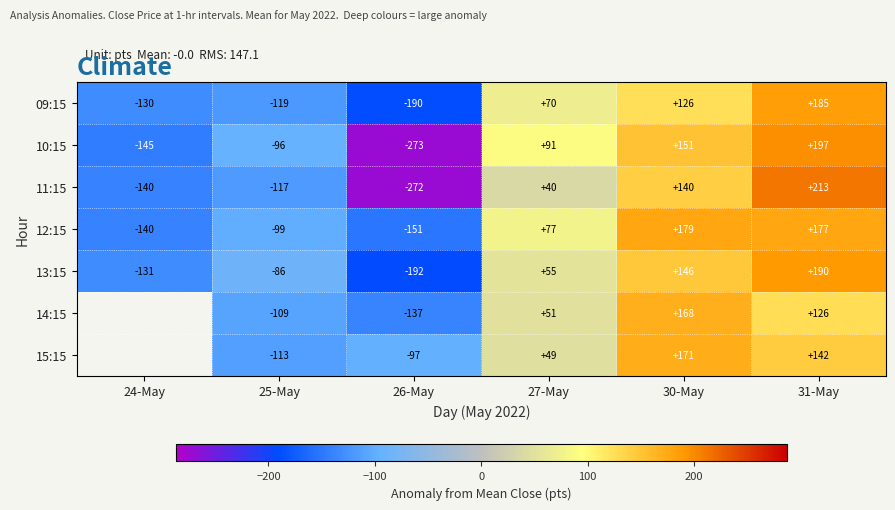

Is the value of 13:15 at 31-May greater than the value of 11:15 at 24-May?

Yes